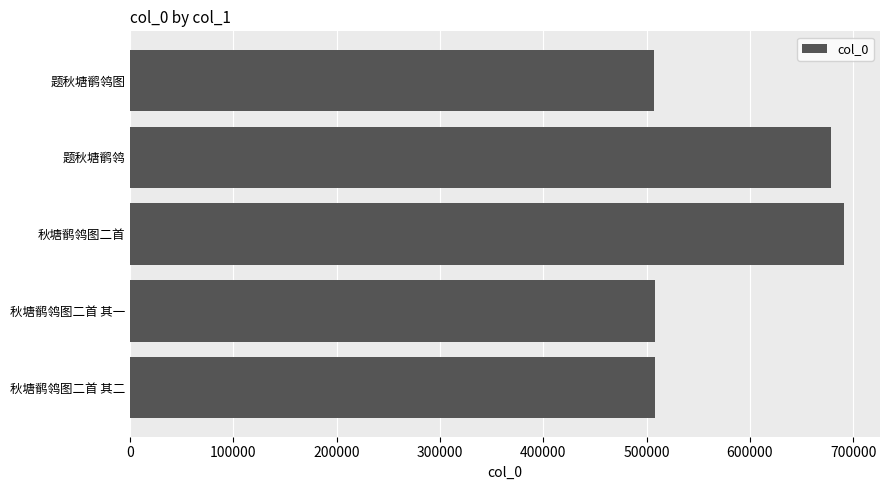

Is it true that the value at 秋塘鹡鸰图二首 其一 is 508020?

True